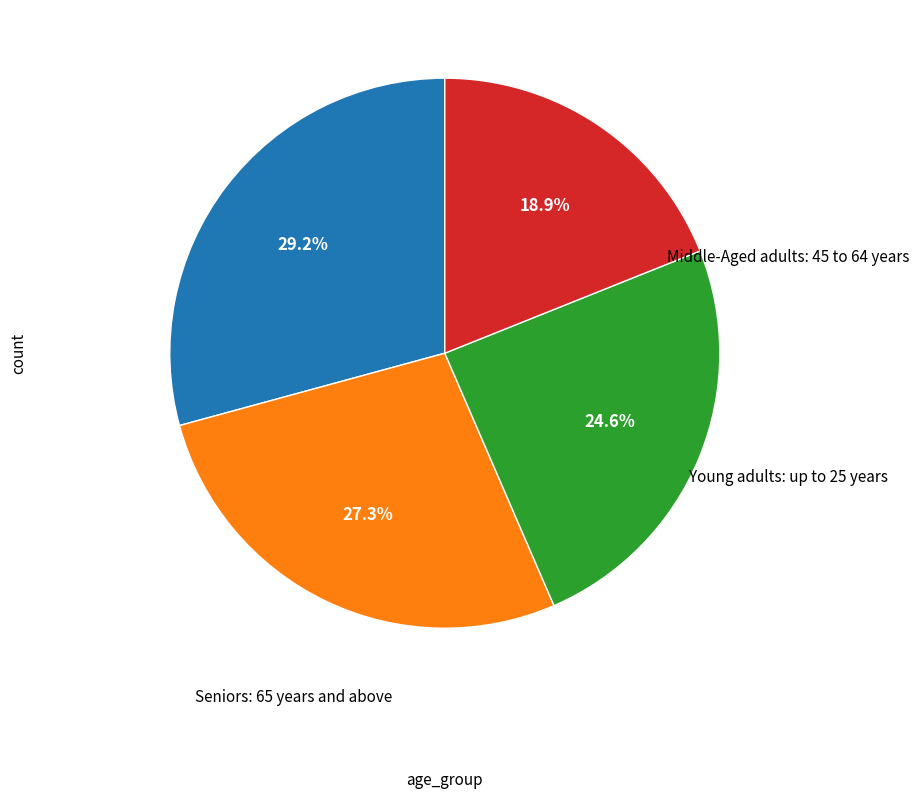

Is there a majority slice in this chart?

No